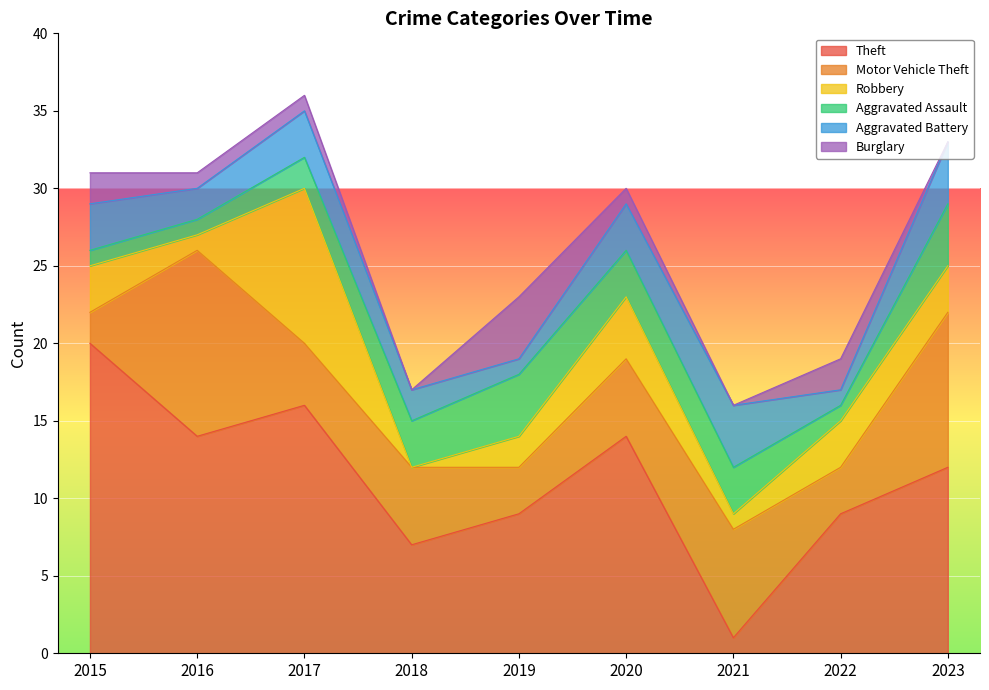

At which category does Aggravated Assault reach its first local peak?

2019